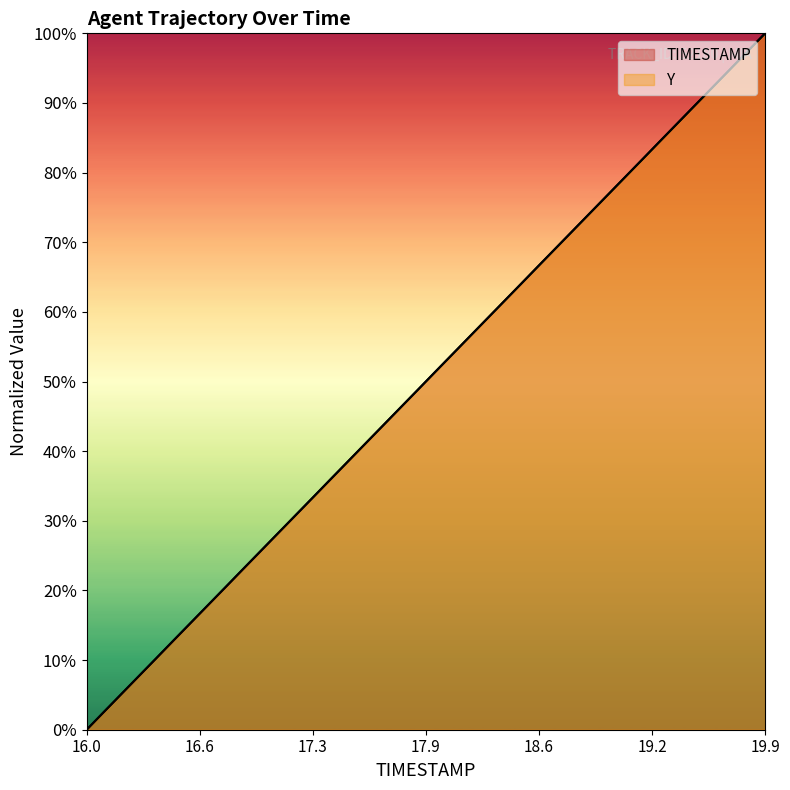

How many values in TIMESTAMP are above zero?

39